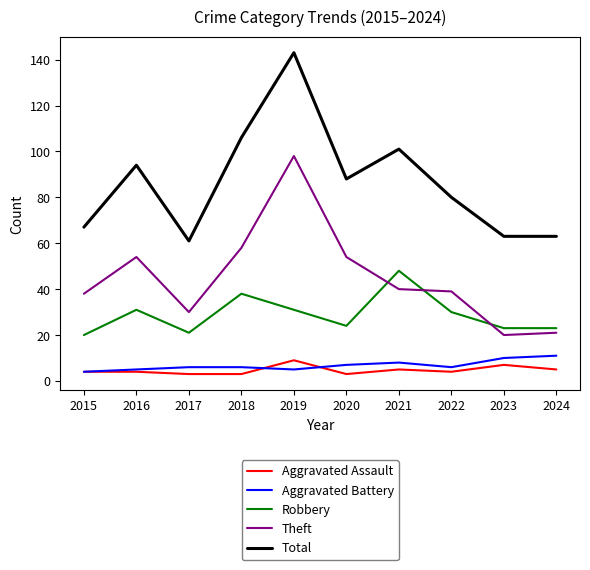

True or false: Robbery has a value of 13 at 2015.

False